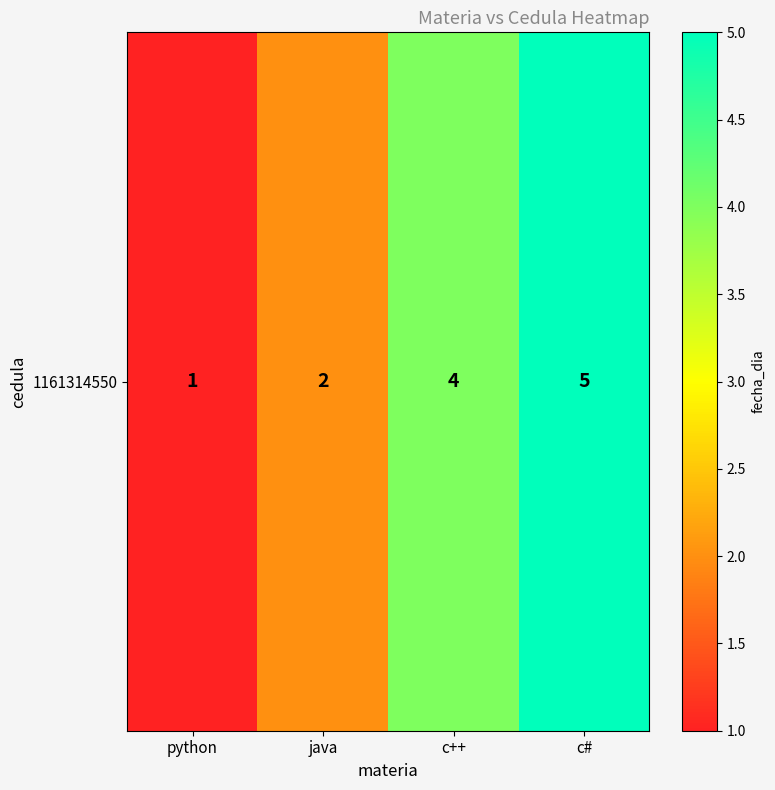

What is the sum of all values?

12